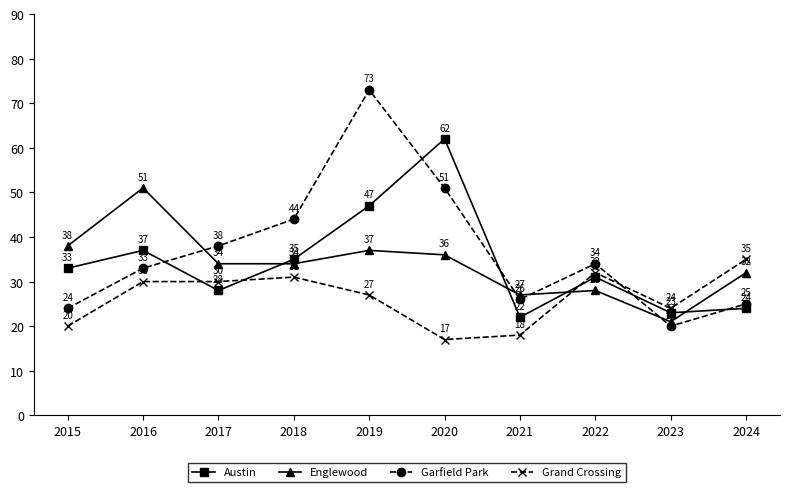

The value of Garfield Park at 2017 is 17. True or false?

False